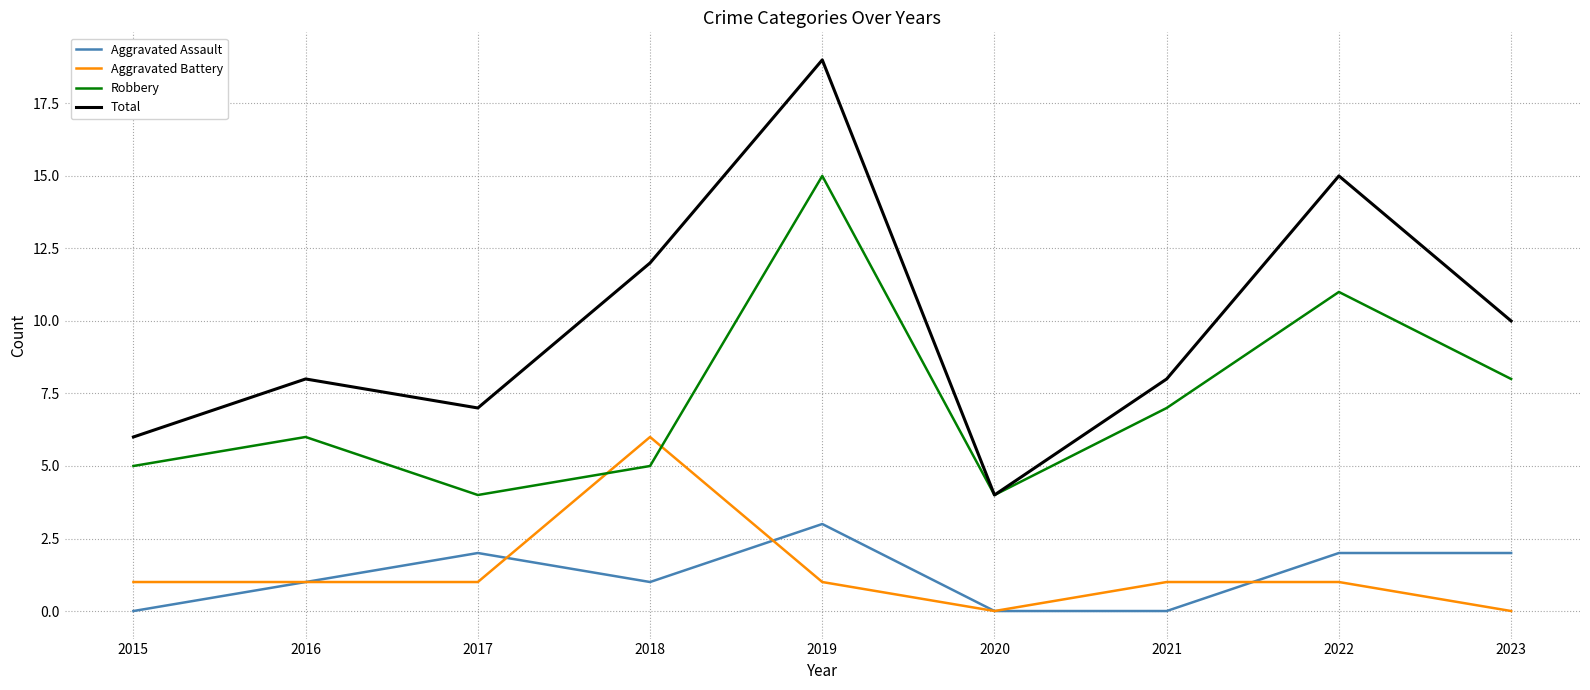

The value of Total at 2018 is 16. True or false?

False